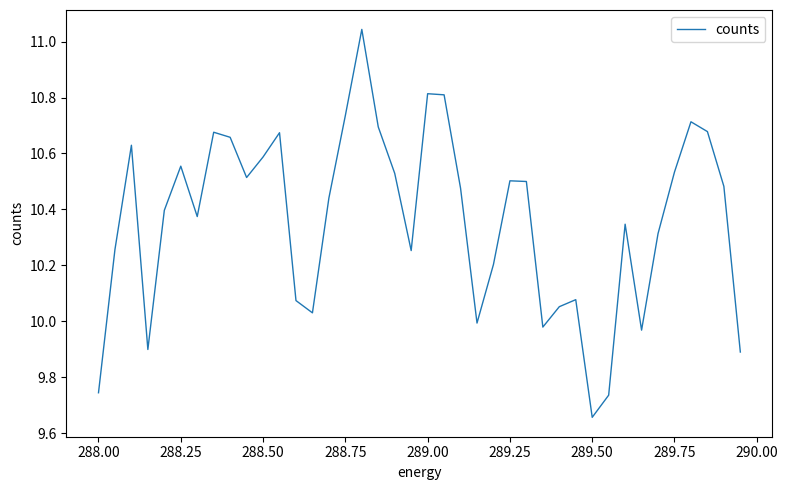

How many lines are shown in the chart?

1